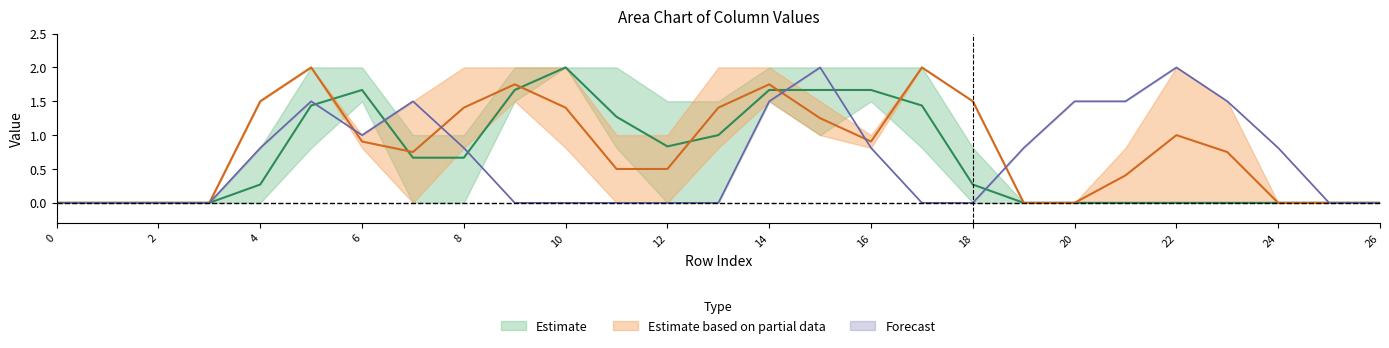

The value of Forecast at 26 is 0.0. True or false?

True